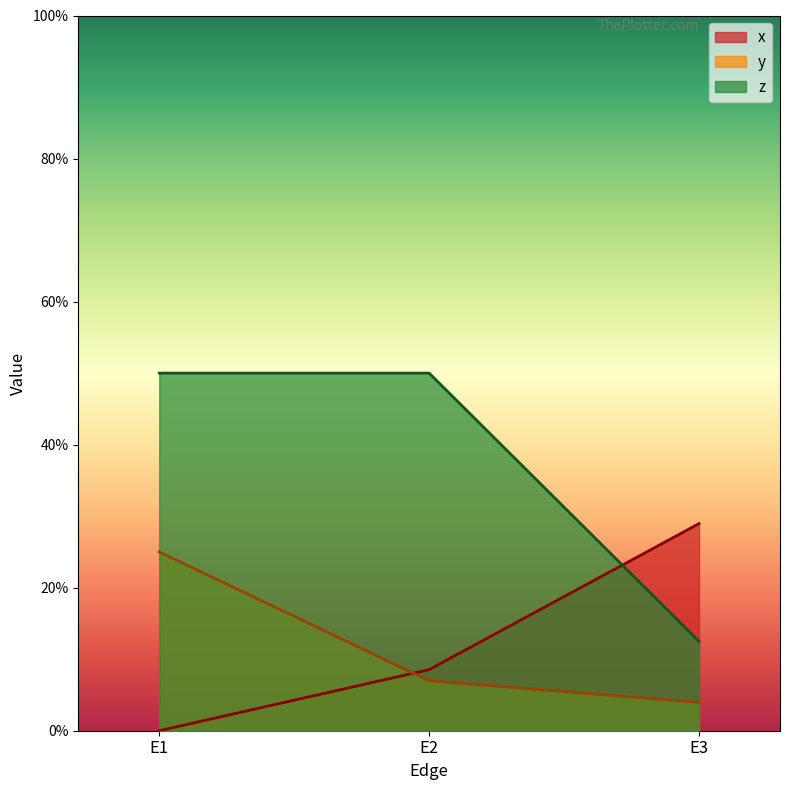

What are all the series names shown in the legend?

x, y, z